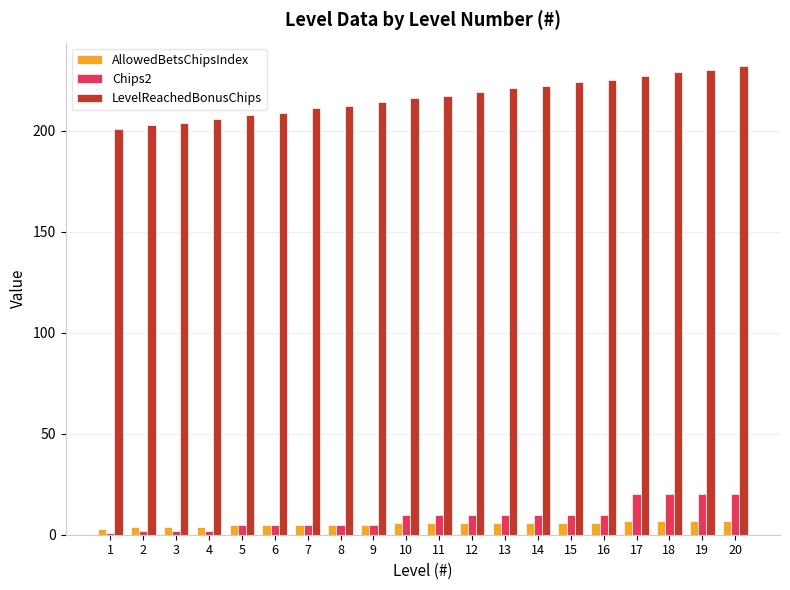

Is it true that AllowedBetsChipsIndex equals 6 at 14?

True